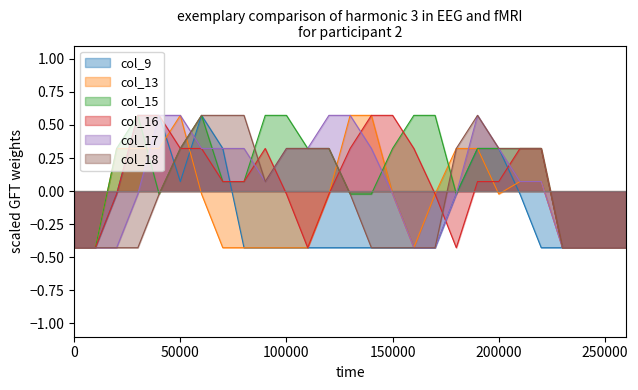

True or false: col_9 and col_13 cross at least once.

True